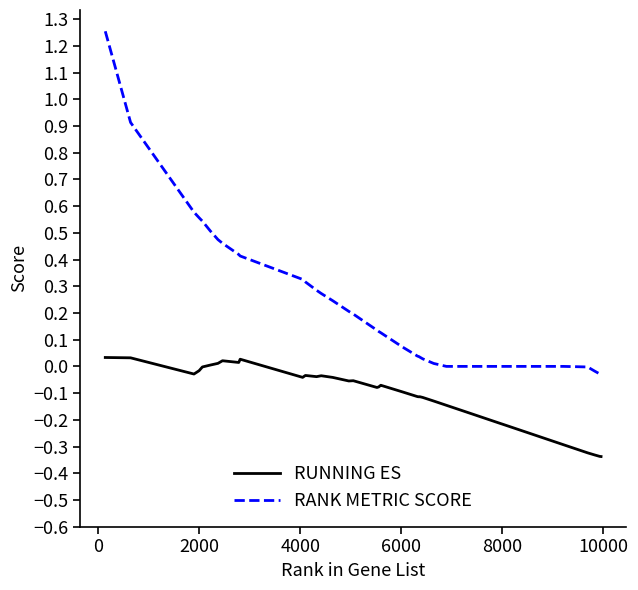

List the series in order of their peak value, highest first.

RANK METRIC SCORE, RUNNING ES